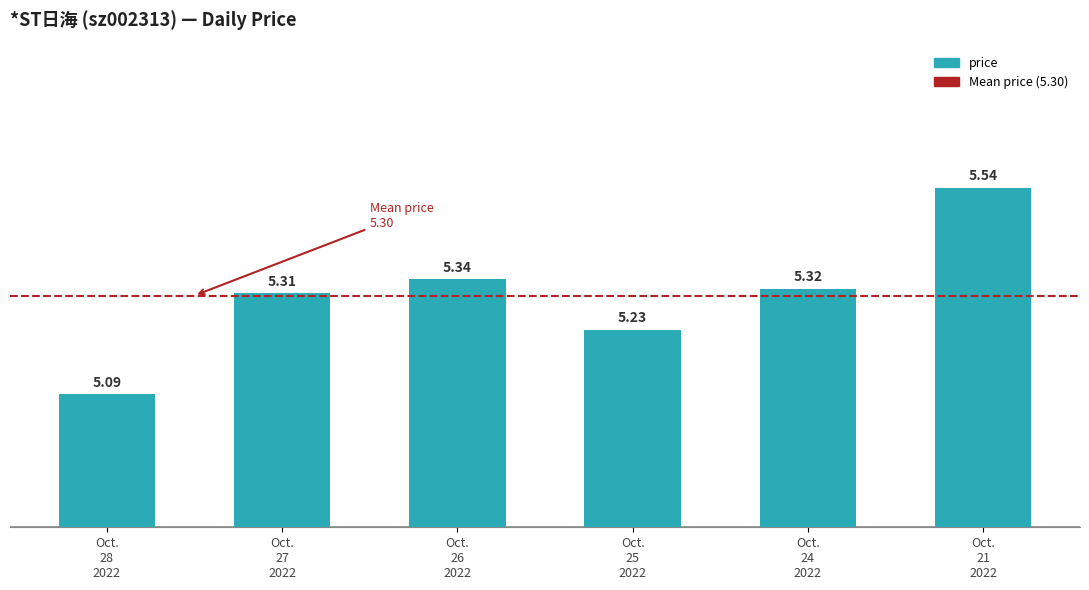

Rank the categories by value from lowest to highest.

Oct.
28
2022, Oct.
25
2022, Oct.
27
2022, Oct.
24
2022, Oct.
26
2022, Oct.
21
2022